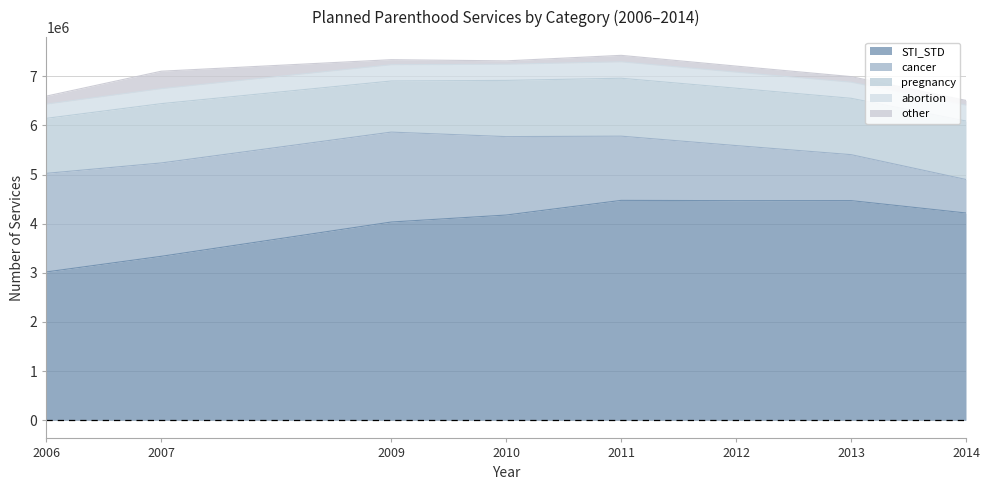

What is the spread (max minus min) of values at 2012?

4346000